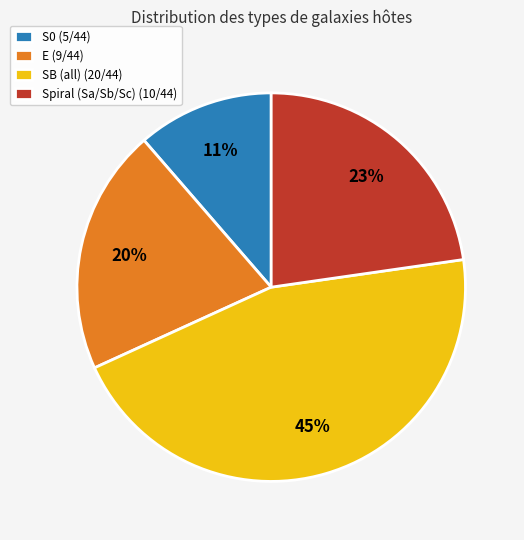

Approximately how many times larger is the value at S0 (5/44) compared to Spiral (Sa/Sb/Sc) (10/44)?

0.5